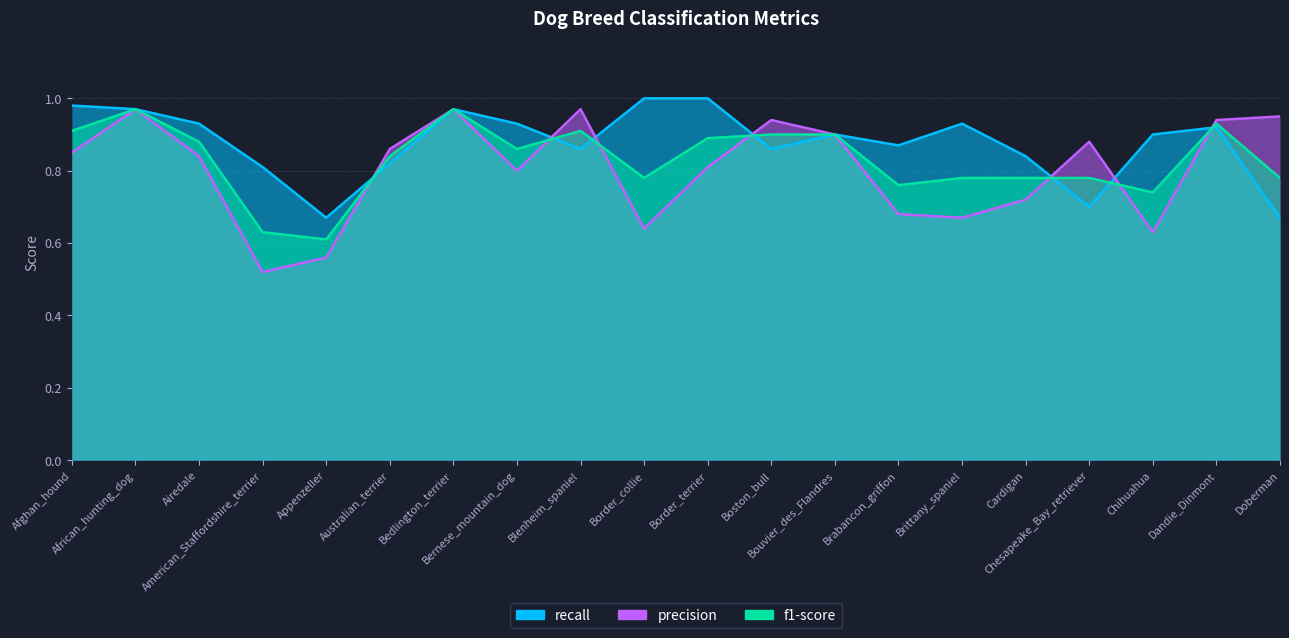

At which label is f1-score closest to 0?

Appenzeller